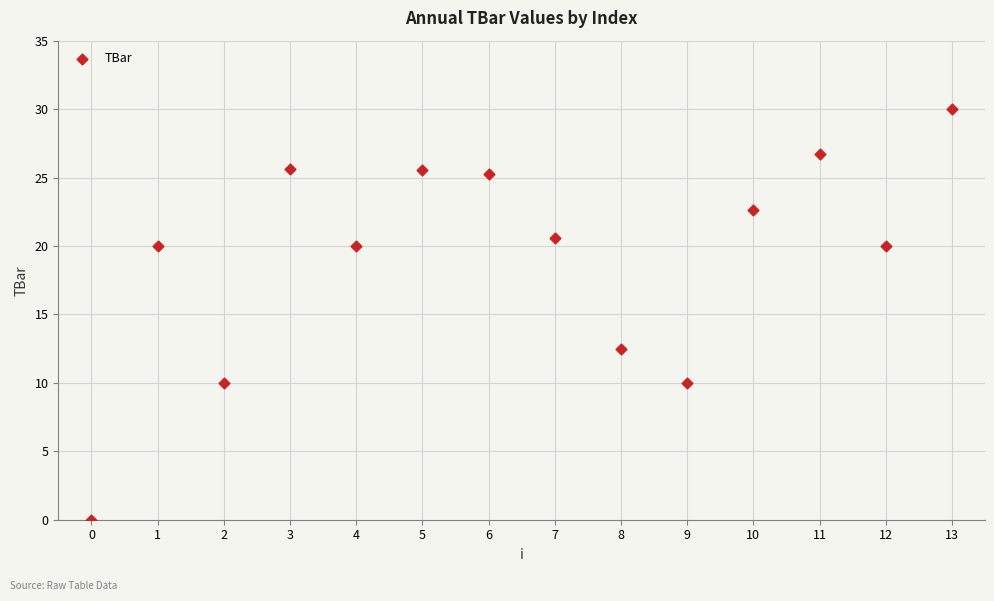

What Y value in the scatter plot is closest to 15?

12.5